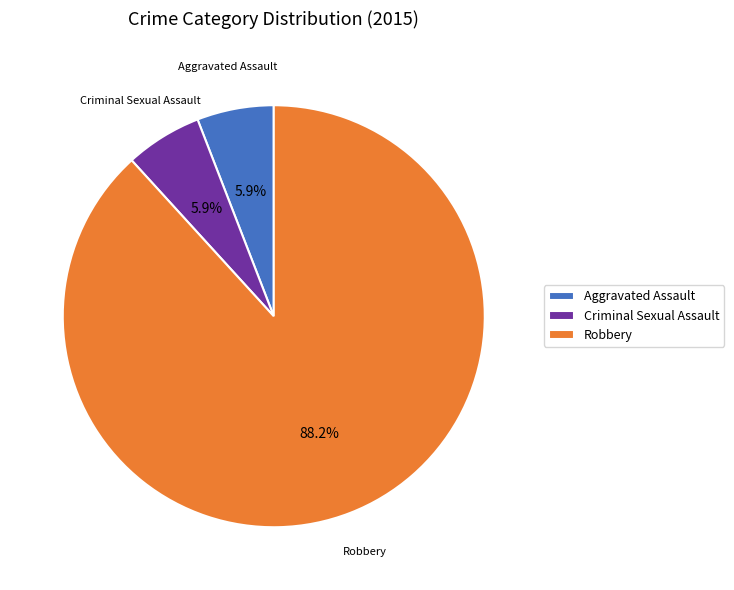

What percentage is NOT represented by Aggravated Assault?

94.1%